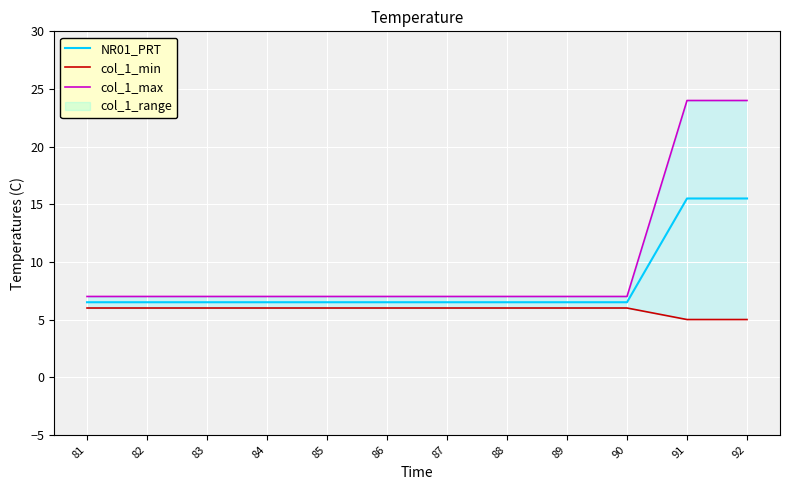

What is the difference between the maximum and minimum values in the col_1_max series?

17.0